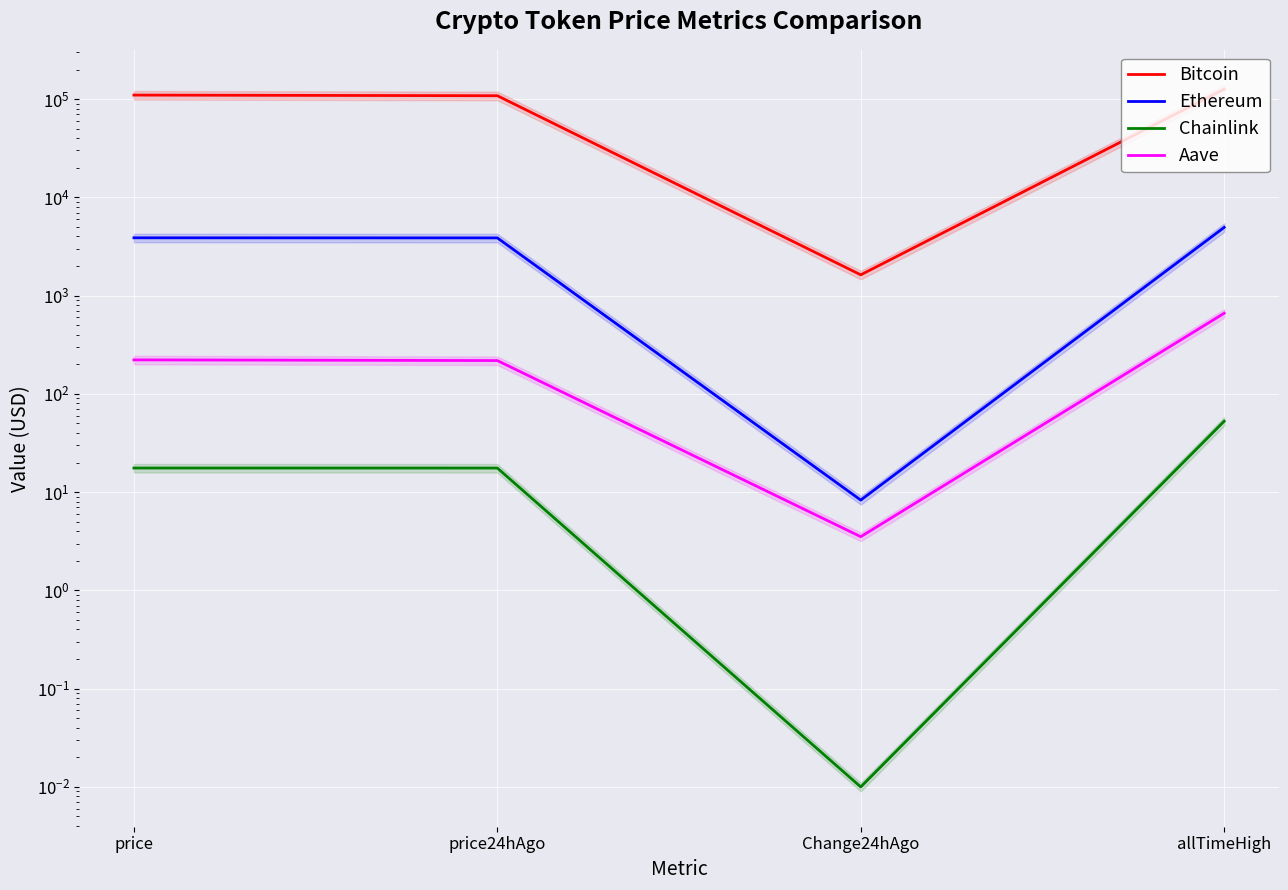

What are all the series names shown in the legend?

Bitcoin, Ethereum, Chainlink, Aave